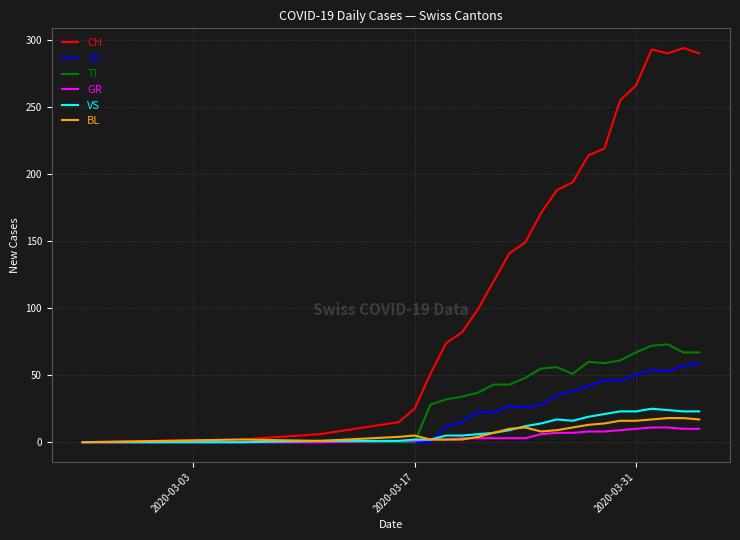

What is the maximum value for ZH?

59